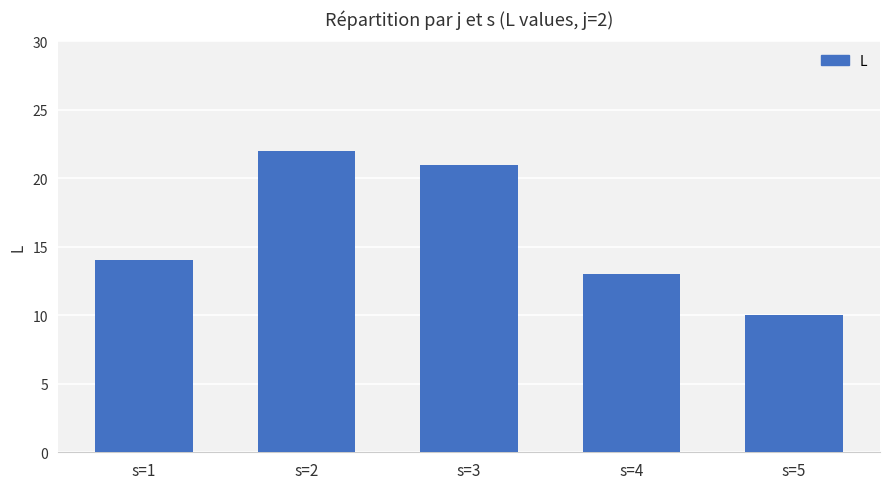

List the labels in order of value, largest first.

s=2, s=3, s=1, s=4, s=5